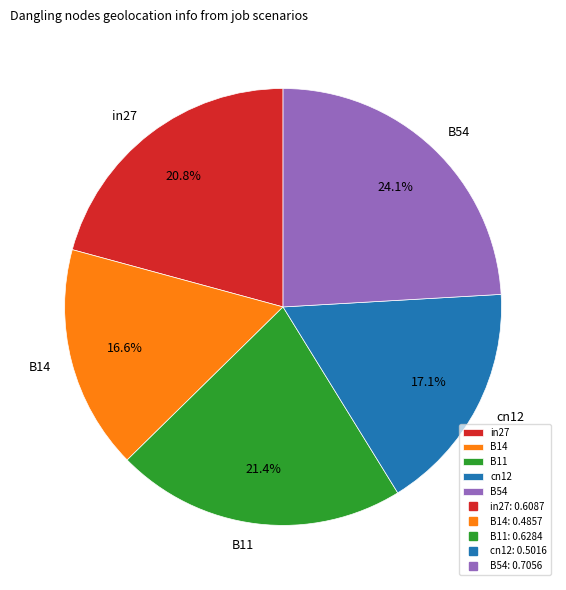

How many segments does this pie chart have?

5